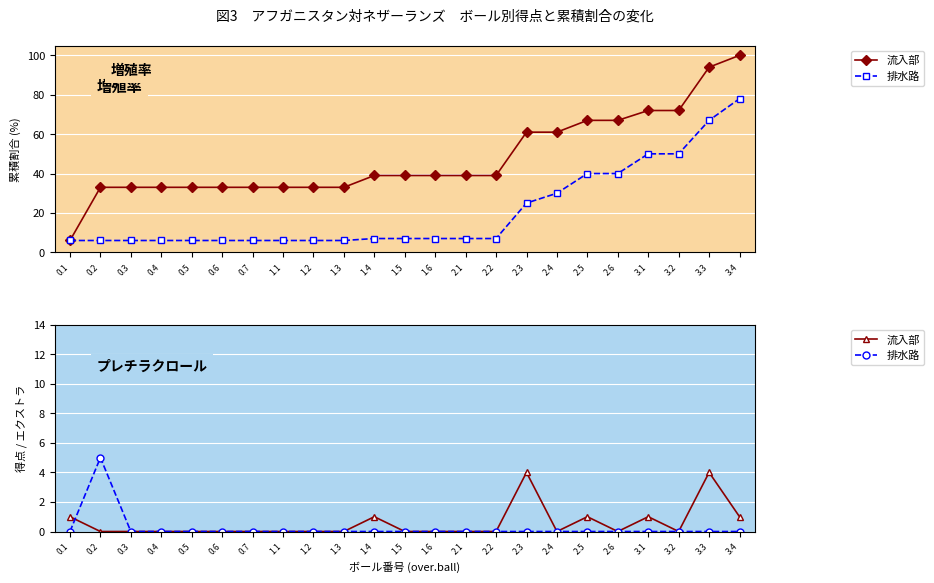

Which series has the widest spread of values?

排水路